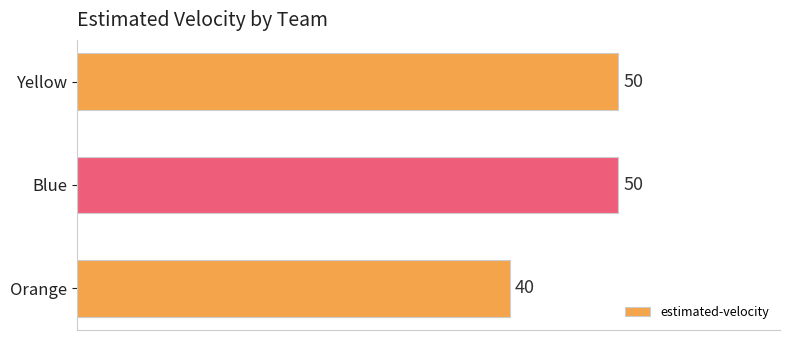

What is the difference between the maximum and minimum values?

10